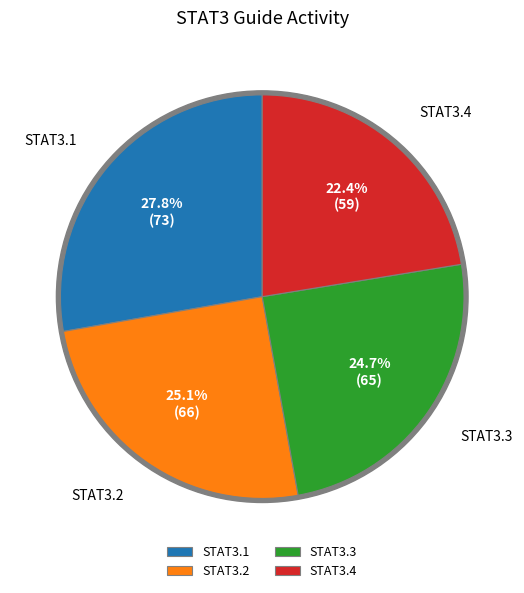

What percentage do STAT3.4 and STAT3.2 together represent?

47.5%